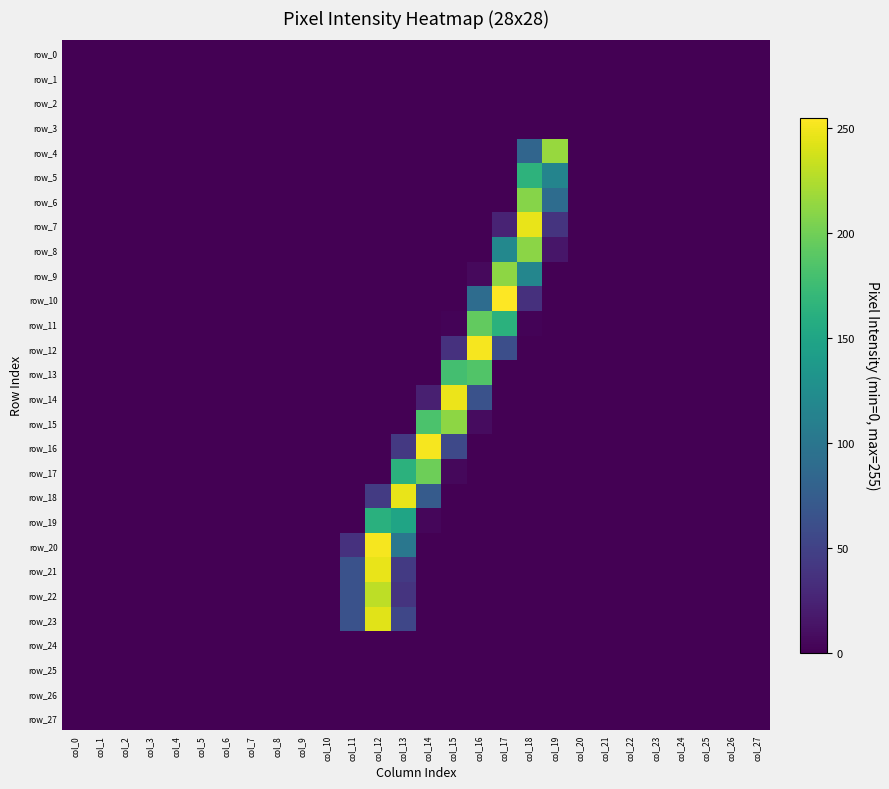

At col_0, list the series in order from largest to smallest.

row_0, row_1, row_2, row_3, row_4, row_5, row_6, row_7, row_8, row_9, row_10, row_11, row_12, row_13, row_14, row_15, row_16, row_17, row_18, row_19, row_20, row_21, row_22, row_23, row_24, row_25, row_26, row_27